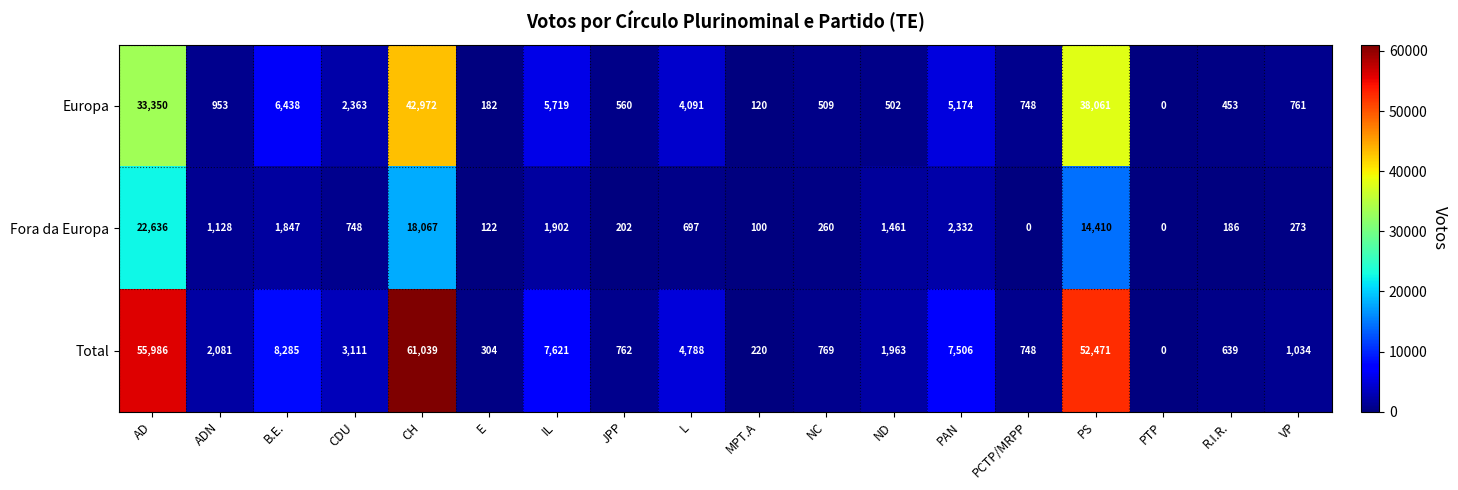

Where is Fora da Europa nearest to the value 11318?

PS